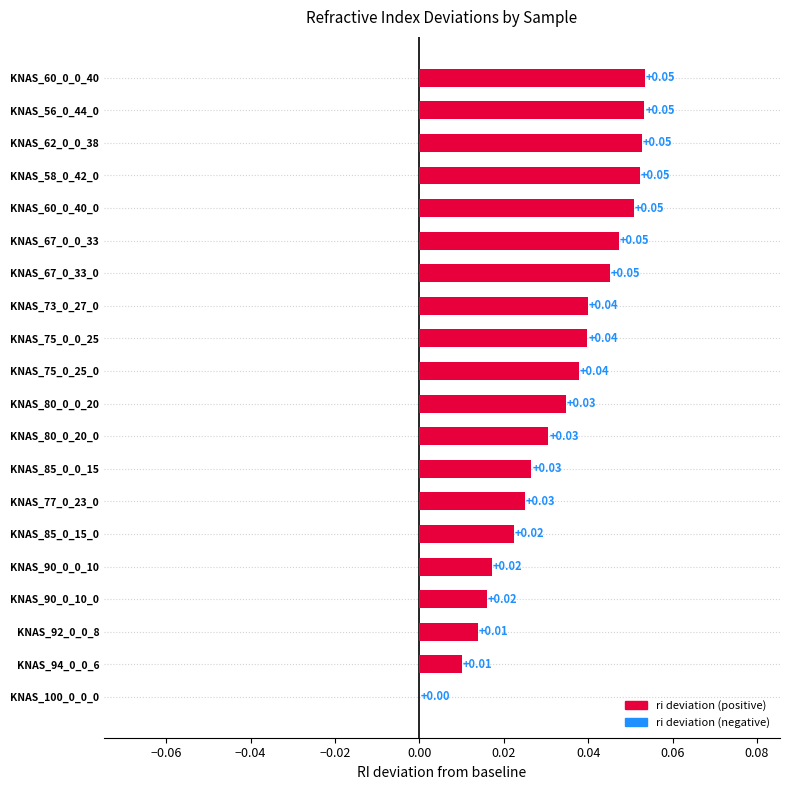

What is the sum of all values?

0.7